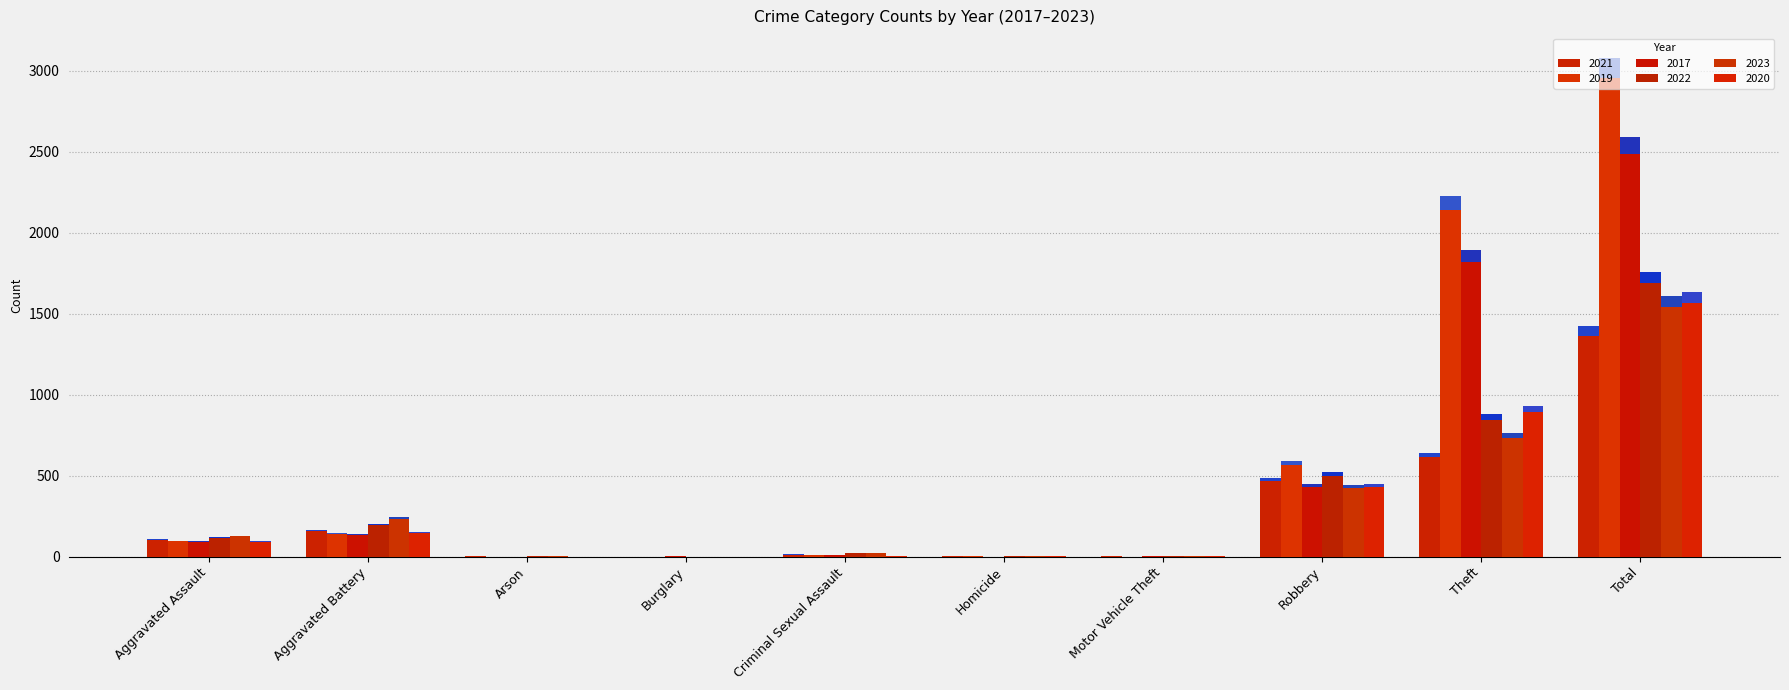

Does the chart contain any negative values?

No